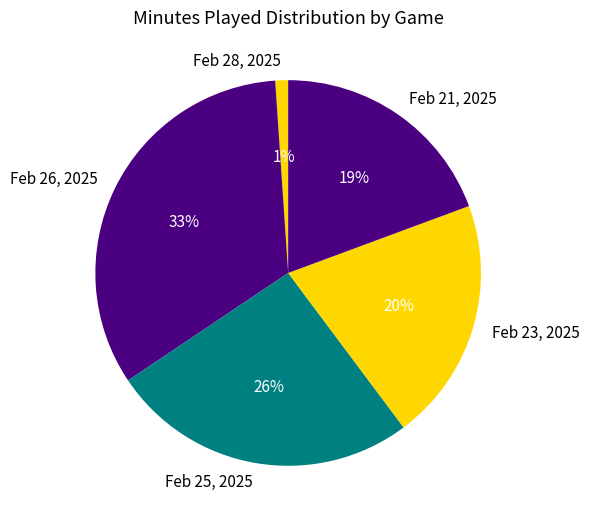

To the nearest percent, what is the difference between the Feb 28, 2025 and Feb 25, 2025 slice percentages?

25%